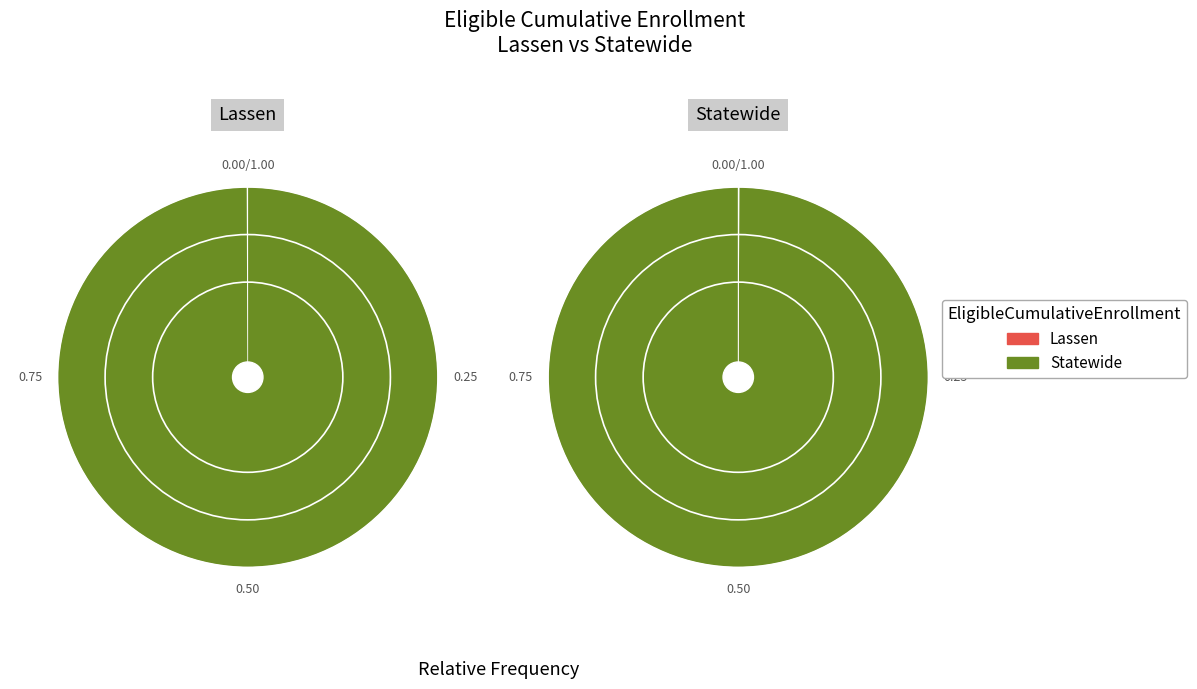

How many segments does this pie chart have?

2